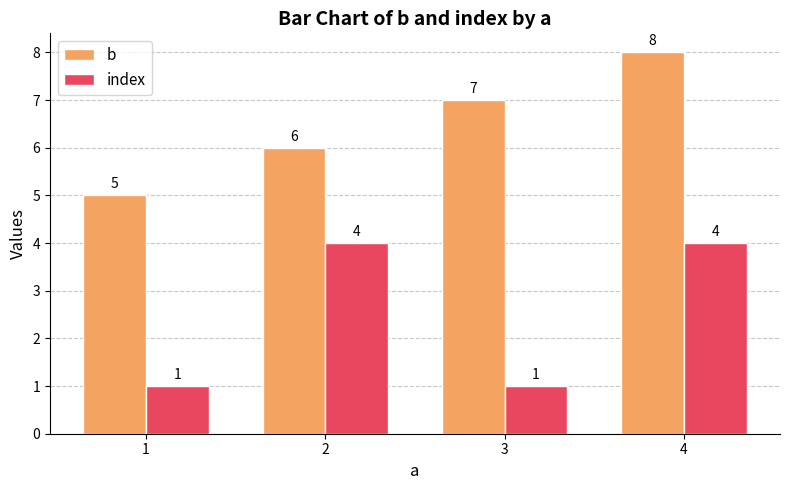

What is the spread (max minus min) of values at 3?

6